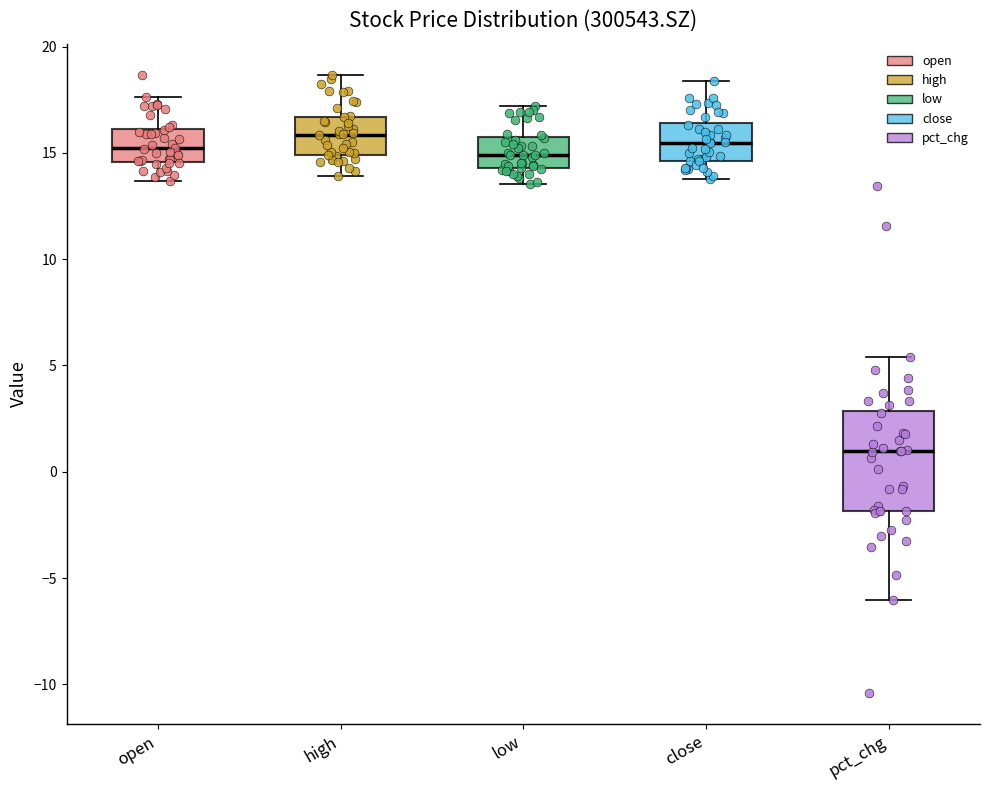

Where does the median line of the box for high sit on the y-axis? The values are not printed on the chart, so give them approximately, as read against the axis.

16.0